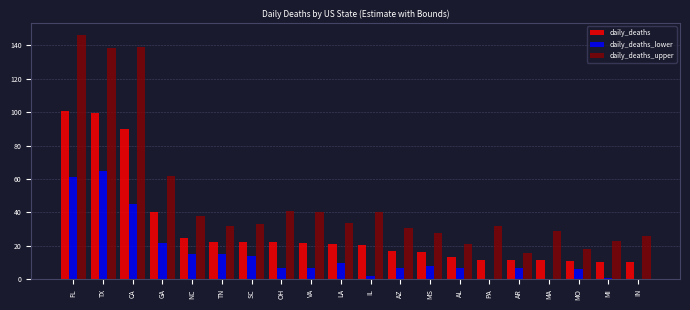

Between TX and LA, which series saw the biggest shift?

daily_deaths_upper